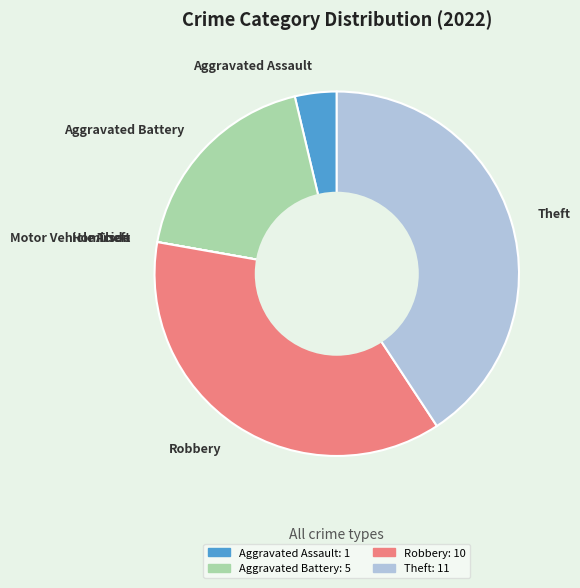

Does Theft represent more than half of the total?

No